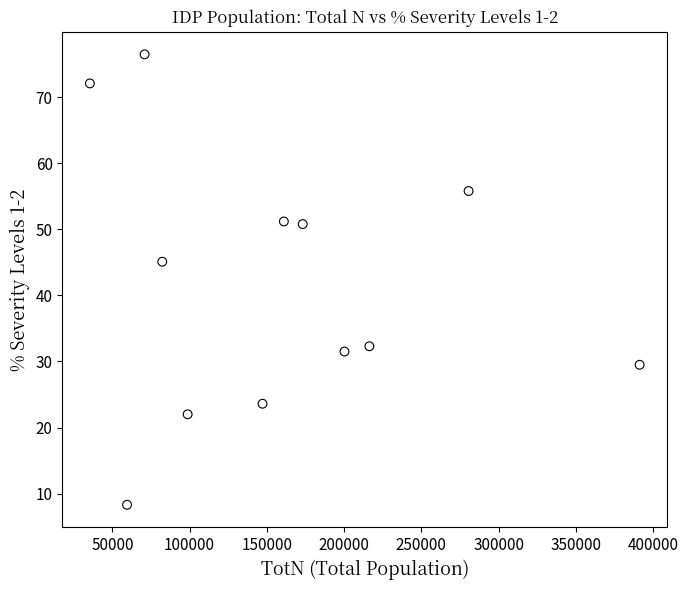

What is the range of Y values (max minus min)?

68.2